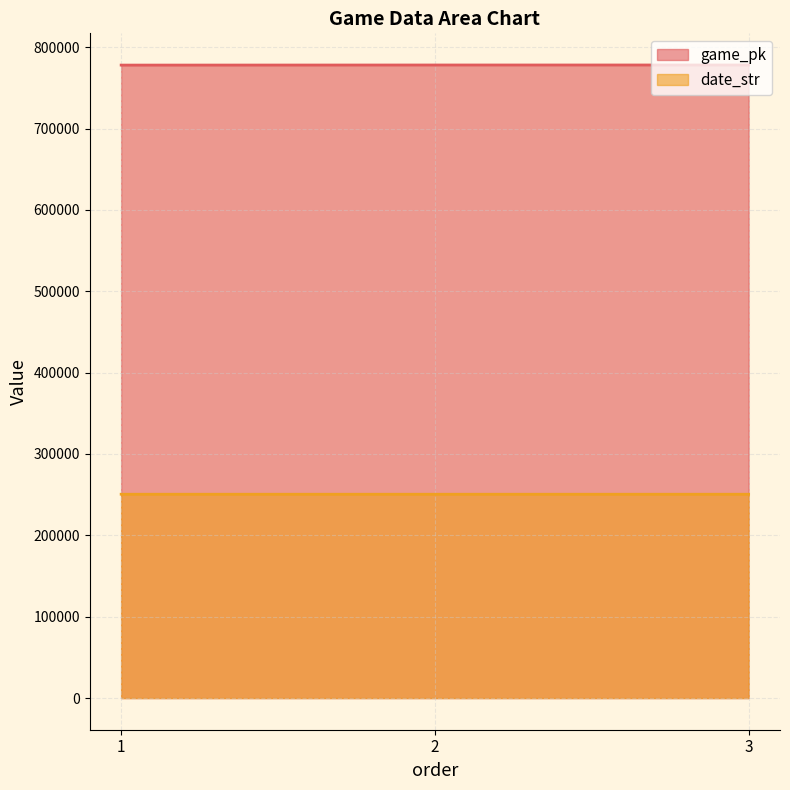

What is the difference between the maximum and minimum values in the game_pk series?

129